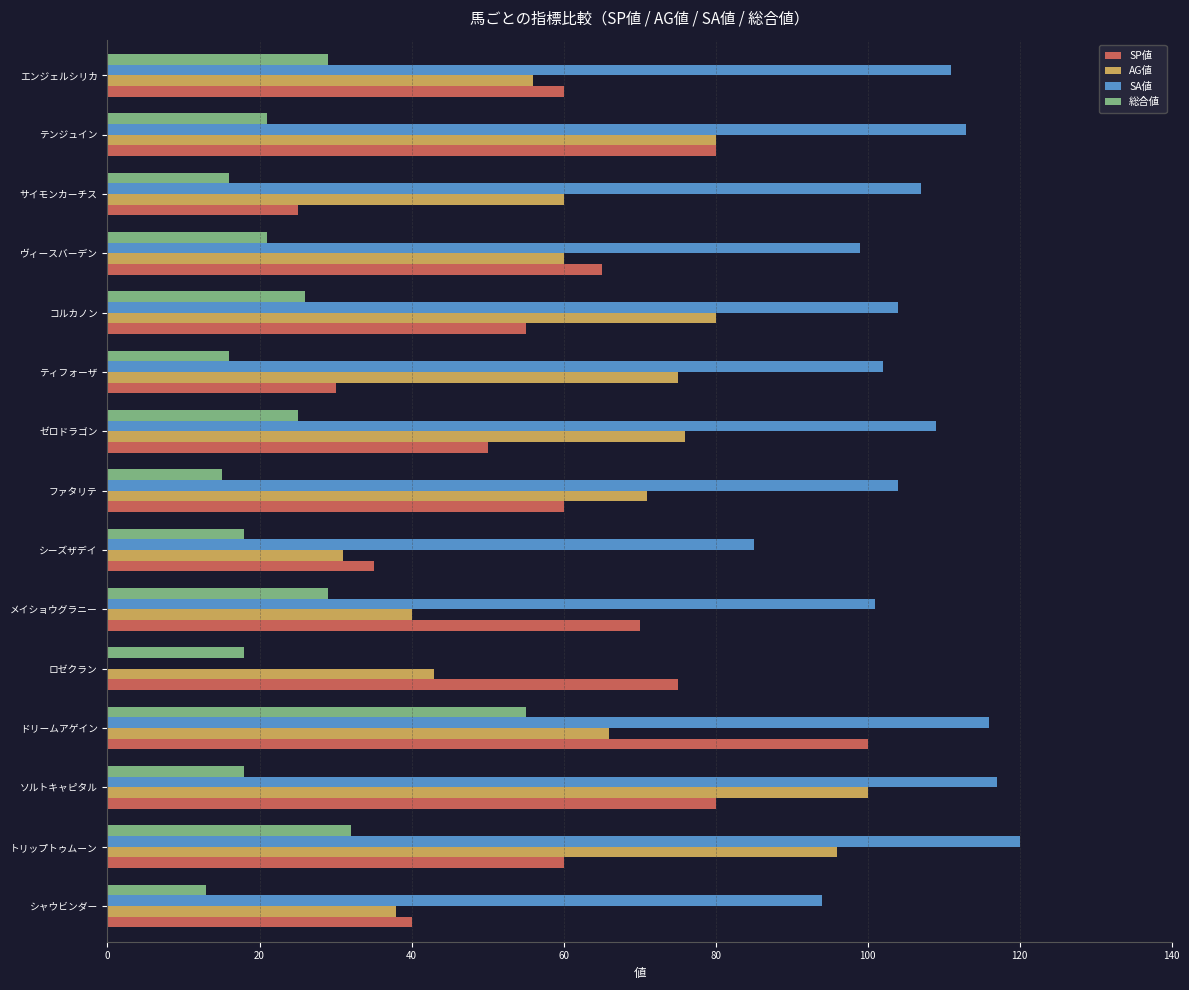

What is the sum of the AG値 values at シーズザデイ and メイショウグラニー?

71